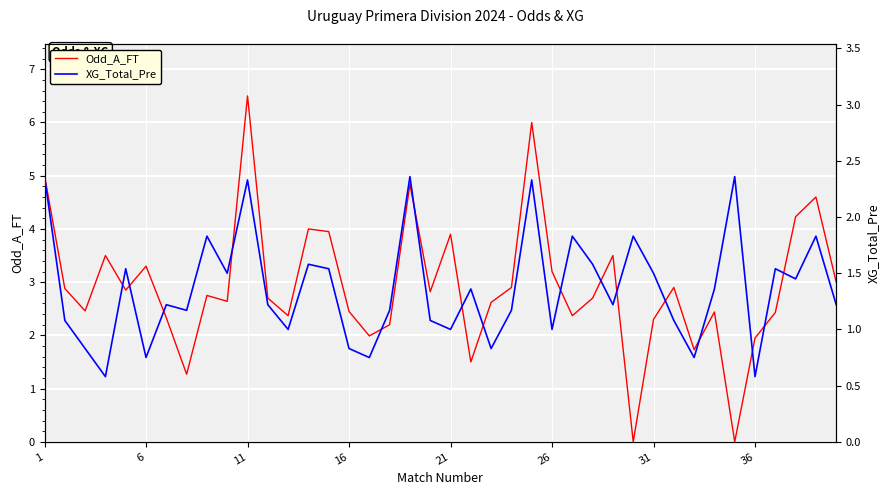

Count the number of categories in the chart.

40